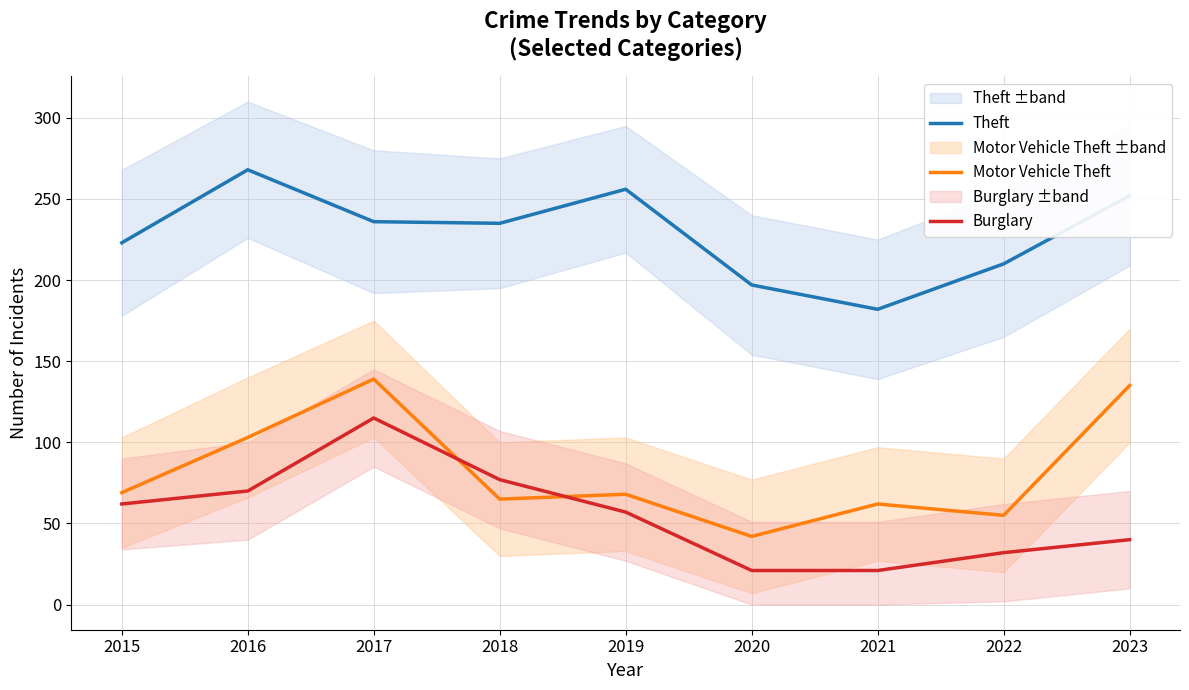

At which label is Burglary closest to 68?

2016